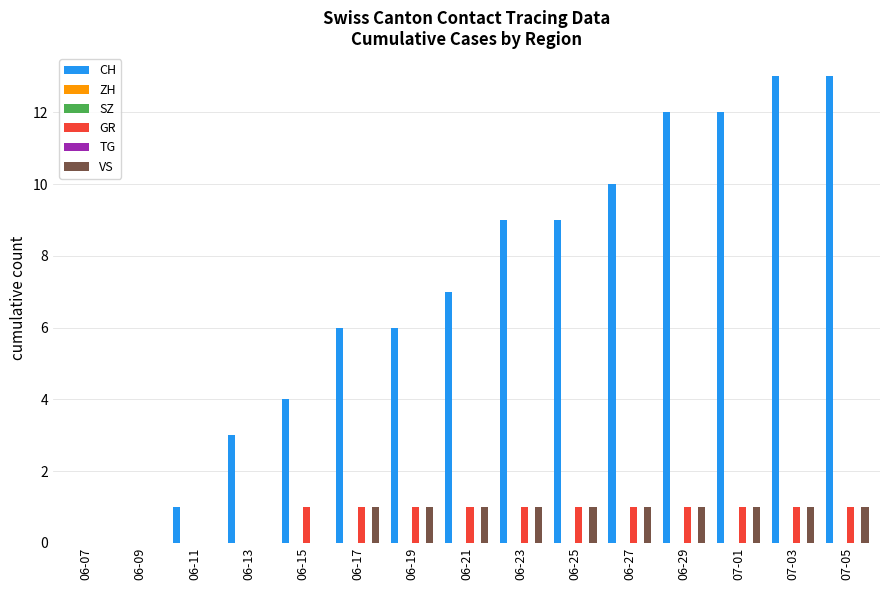

What are all the series names shown in the legend?

CH, ZH, SZ, GR, TG, VS